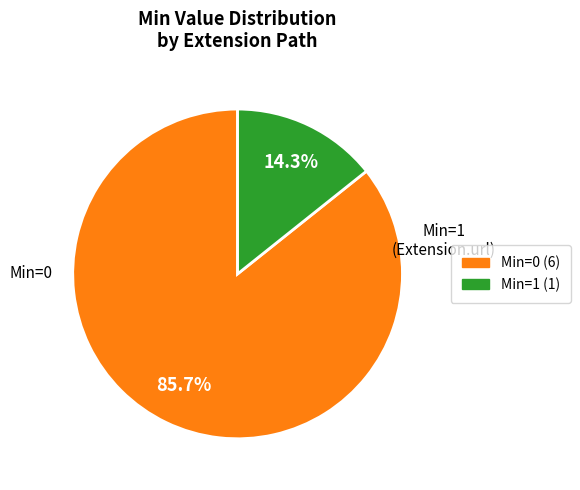

Is there any slice that represents more than half of the pie?

Yes